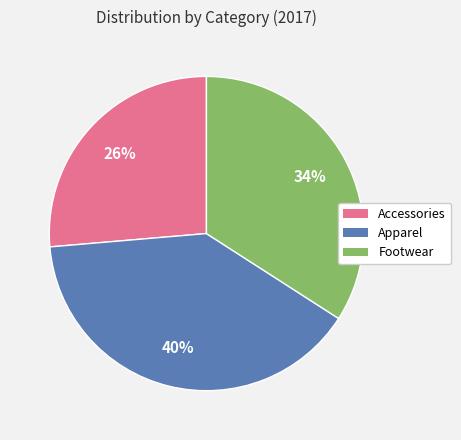

How many segments does this pie chart have?

3